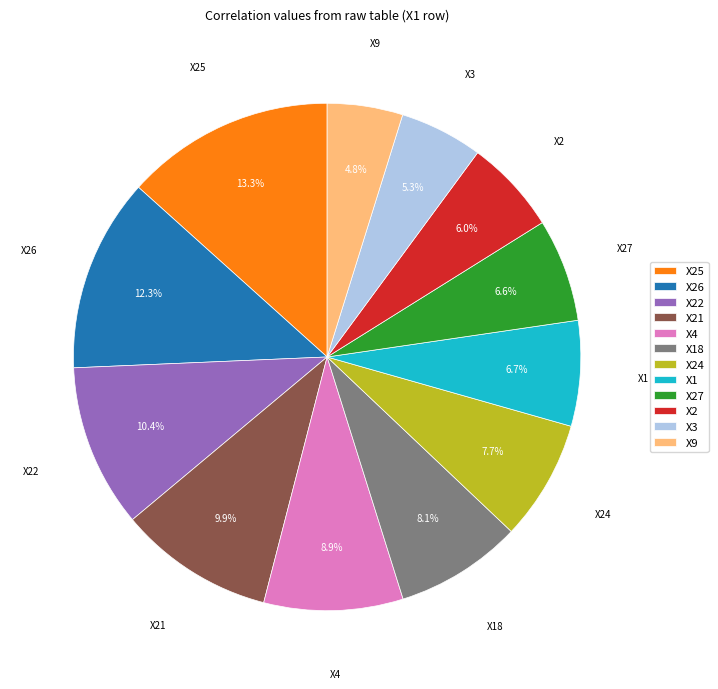

Is there any slice that represents more than half of the pie?

No